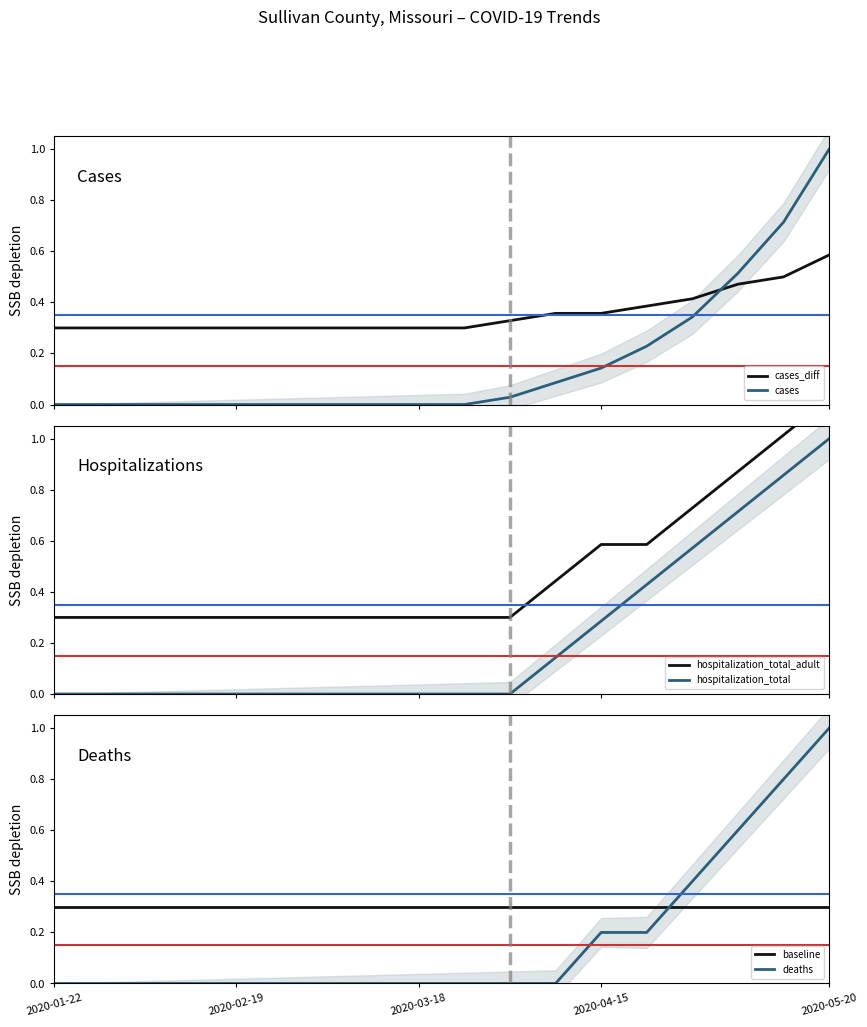

At which label is cases closest to 0?

2020-01-22